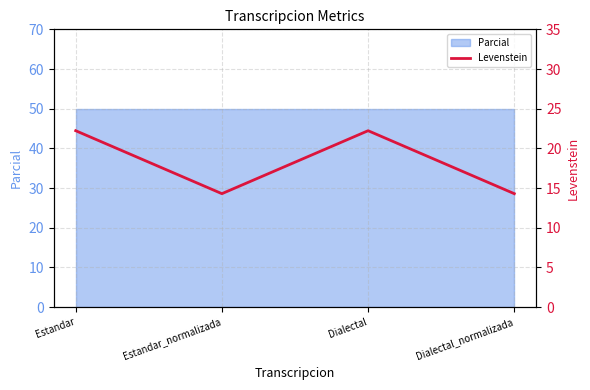

What is the smallest value displayed?

14.3